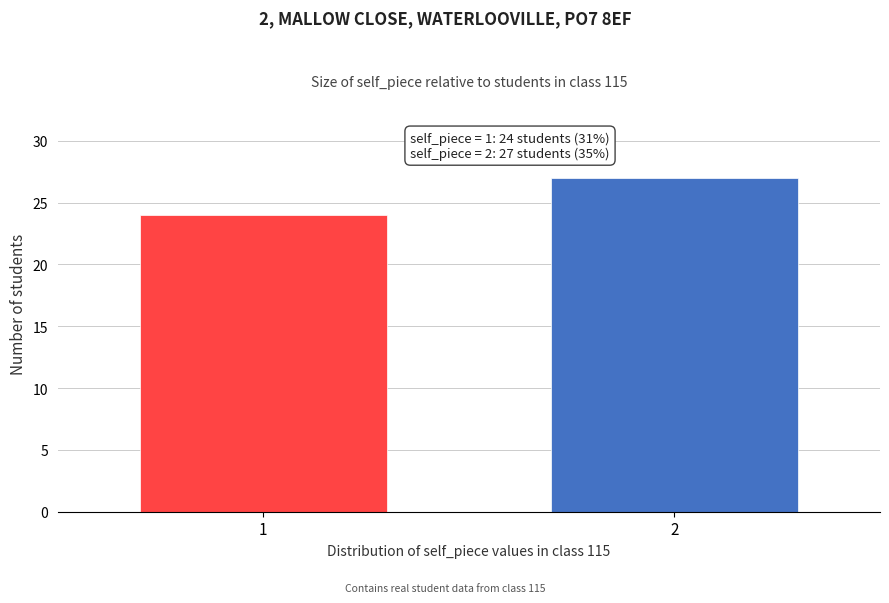

Reading left to right, transcribe all the data shown in this chart.

1=24	2=27